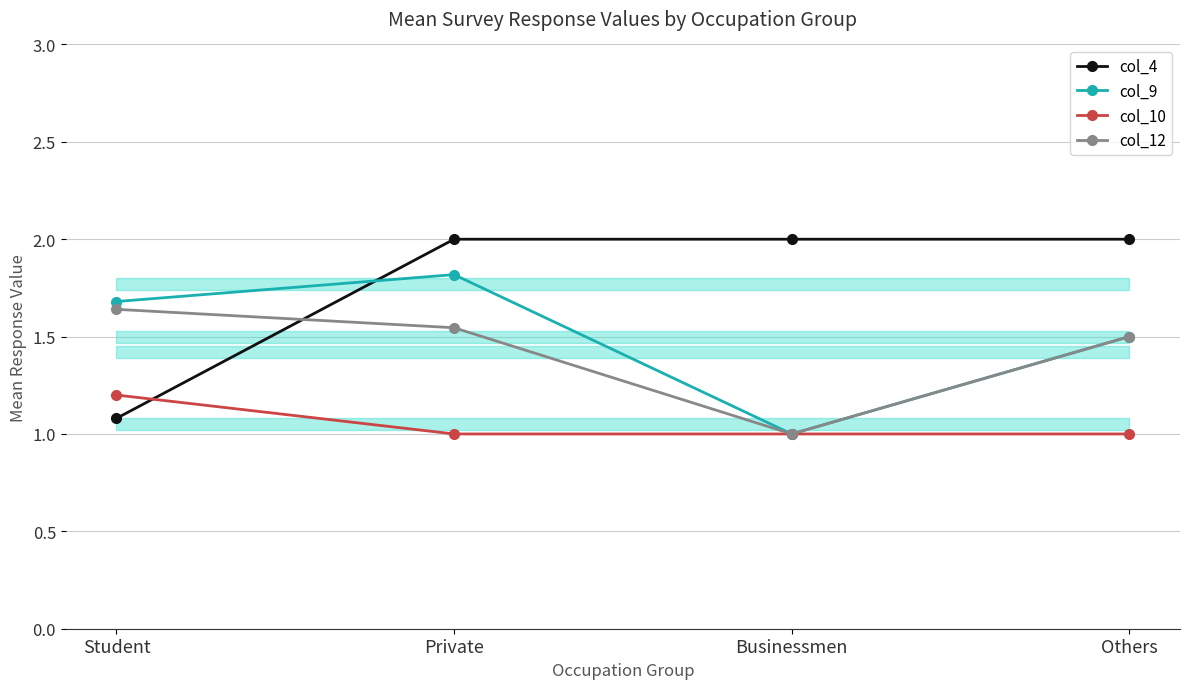

List the series in order of their peak value, lowest first.

col_10, col_12, col_9, col_4